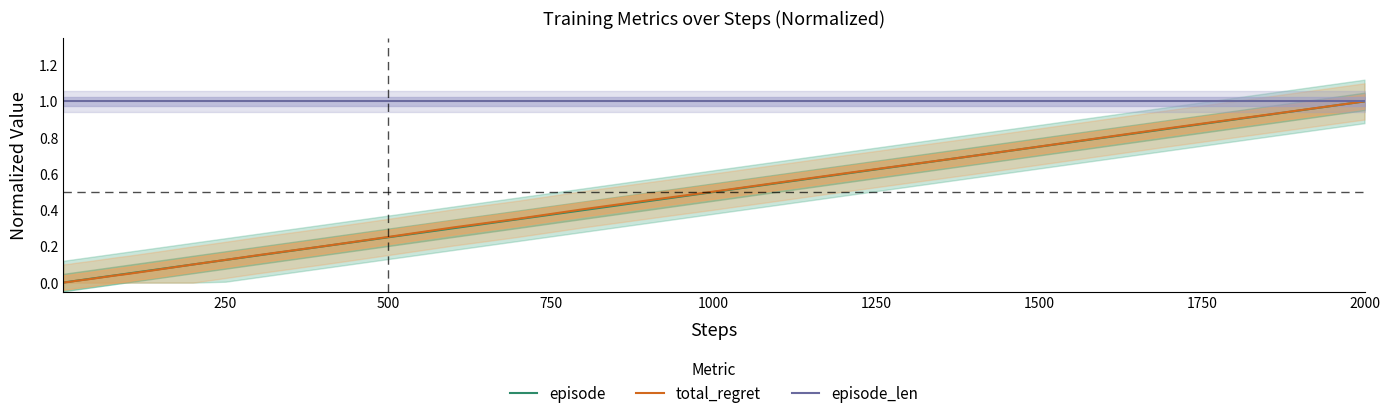

How many times do episode and total_regret cross each other?

1